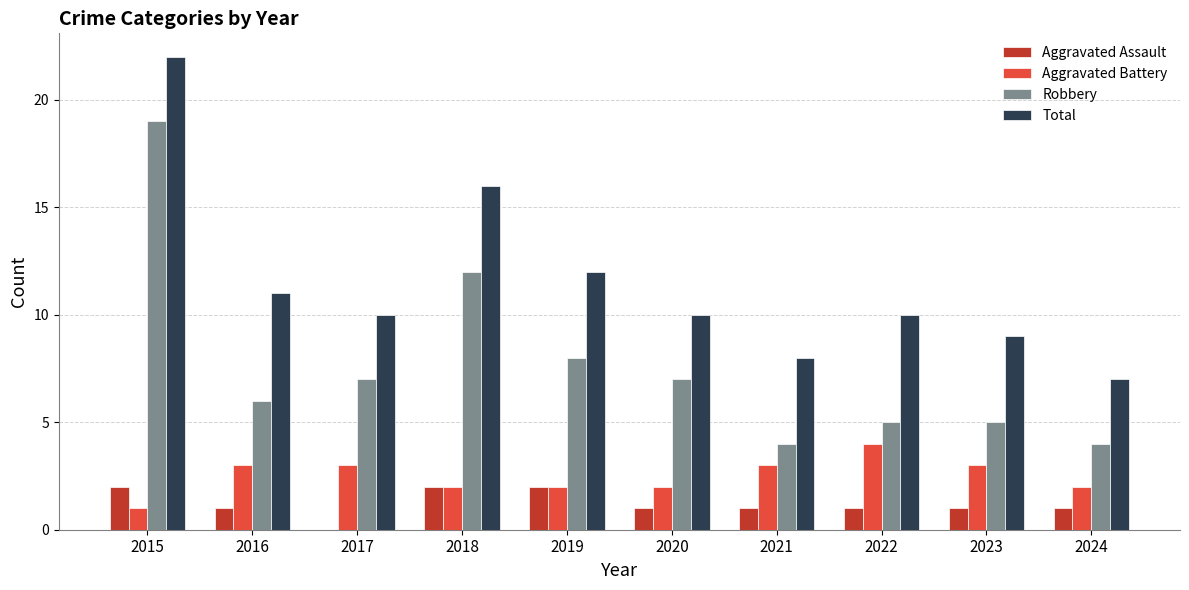

Is it true that Robbery equals 7 at 2018?

False